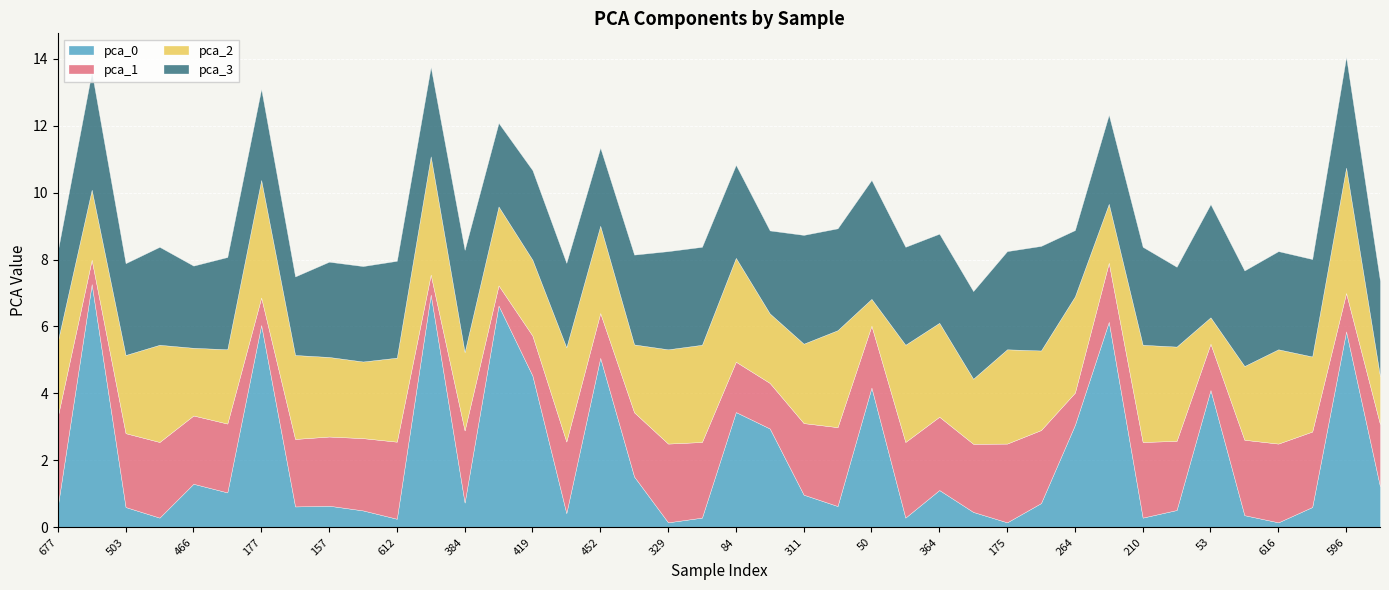

What is the label of the 33rd point from the right?

611